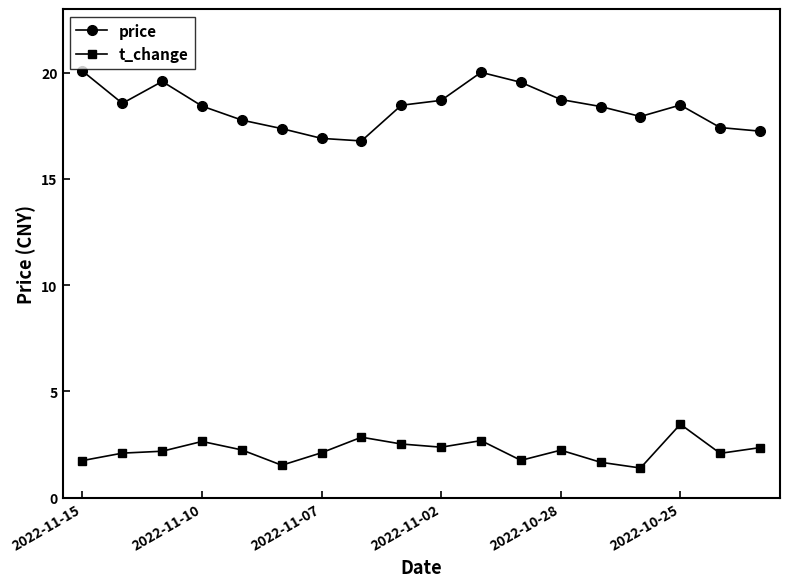

Which series has the largest range (max minus min)?

price